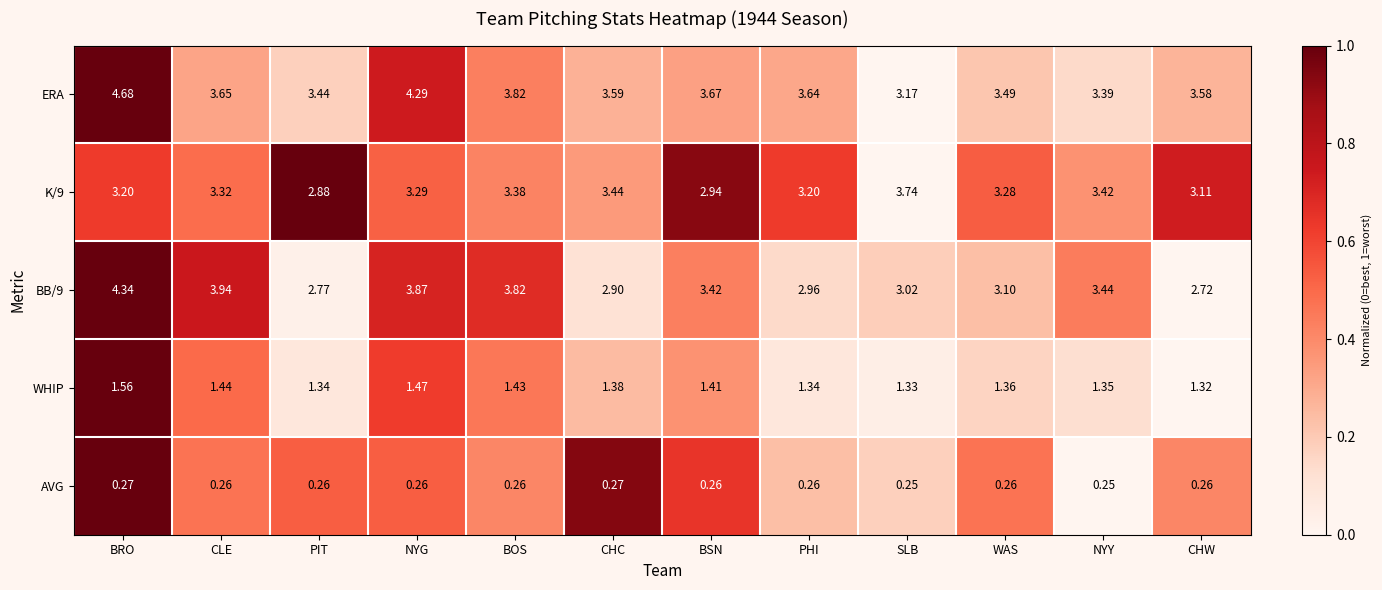

How many categories are shown in the chart?

12